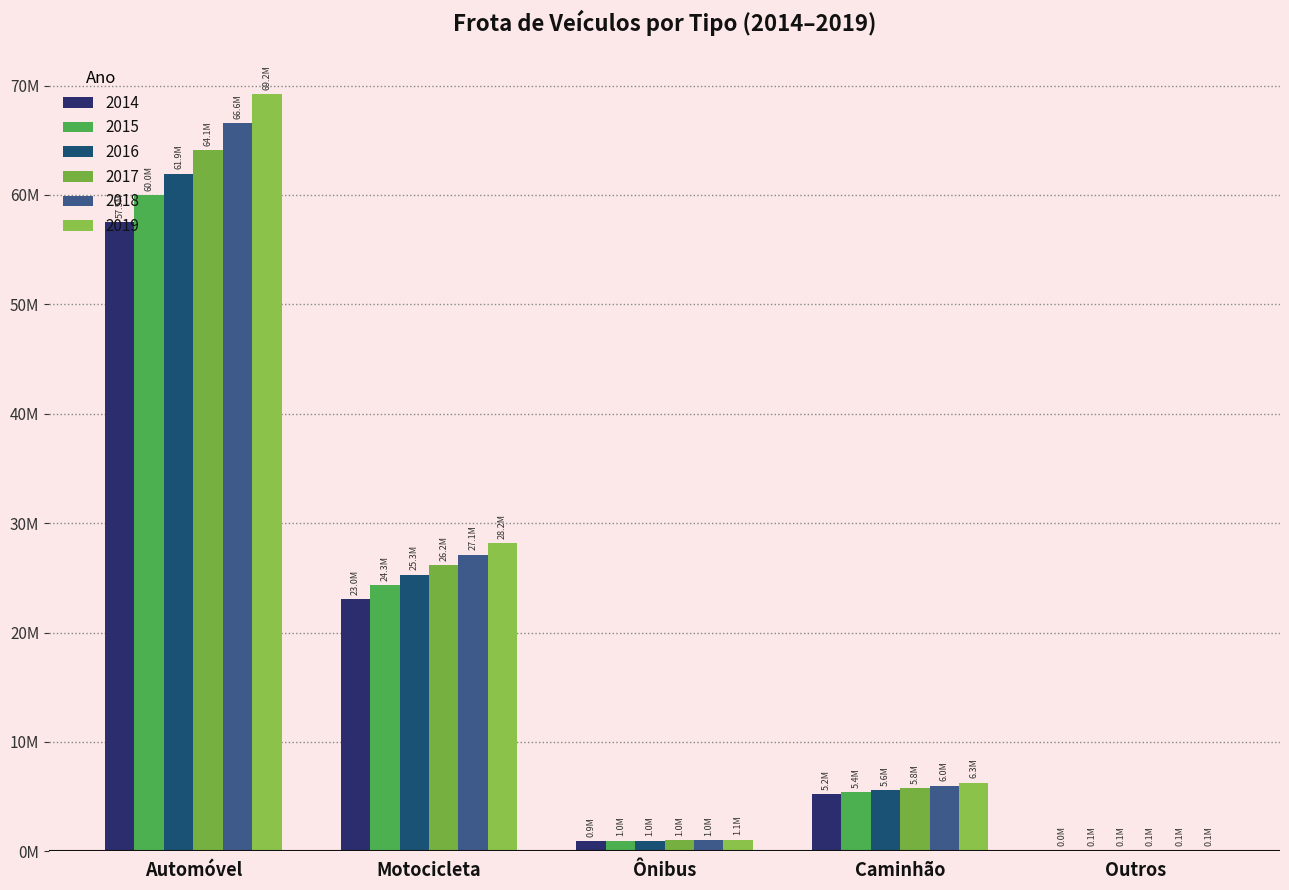

How many bars are there in total?

30